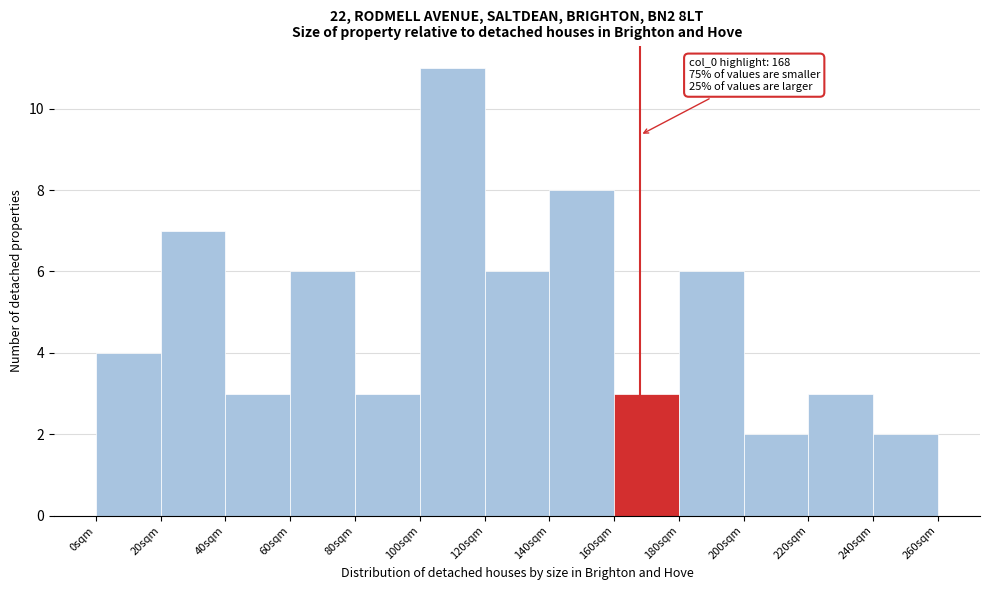

Which range on the x-axis has the tallest bar?

100 to 120